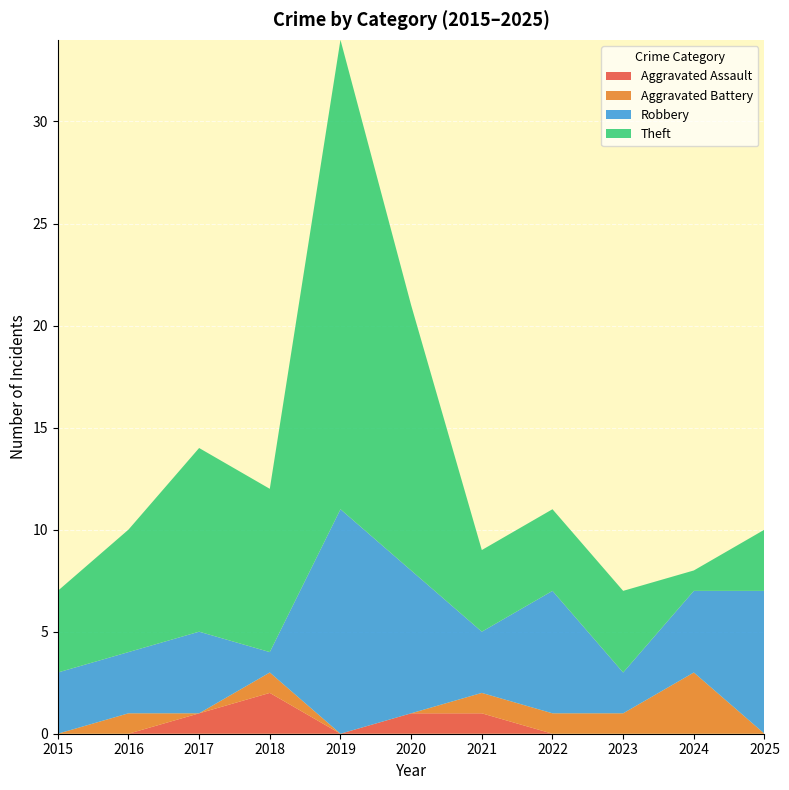

Reading left to right, extract all data points from this chart.

Aggravated Assault: 2015=0	2016=0	2017=1	2018=2	2019=0	2020=1	2021=1	2022=0	2023=0	2024=0	2025=0
Aggravated Battery: 2015=0	2016=1	2017=0	2018=1	2019=0	2020=0	2021=1	2022=1	2023=1	2024=3	2025=0
Robbery: 2015=3	2016=3	2017=4	2018=1	2019=11	2020=7	2021=3	2022=6	2023=2	2024=4	2025=7
Theft: 2015=4	2016=6	2017=9	2018=8	2019=23	2020=13	2021=4	2022=4	2023=4	2024=1	2025=3